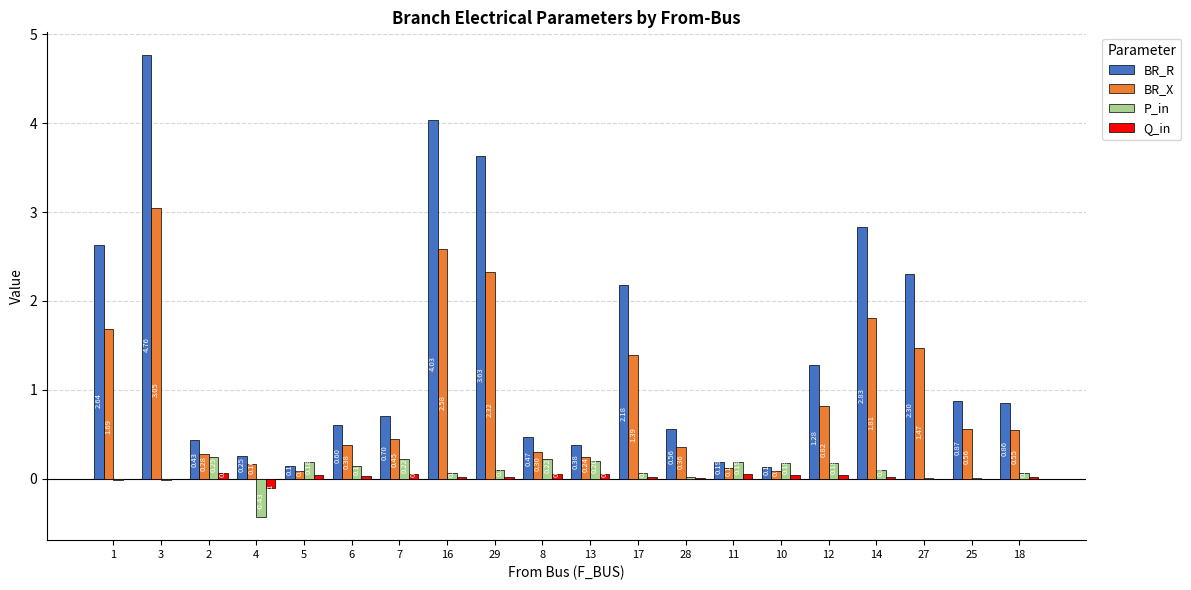

Which series changed the most between 29 and 17?

BR_R